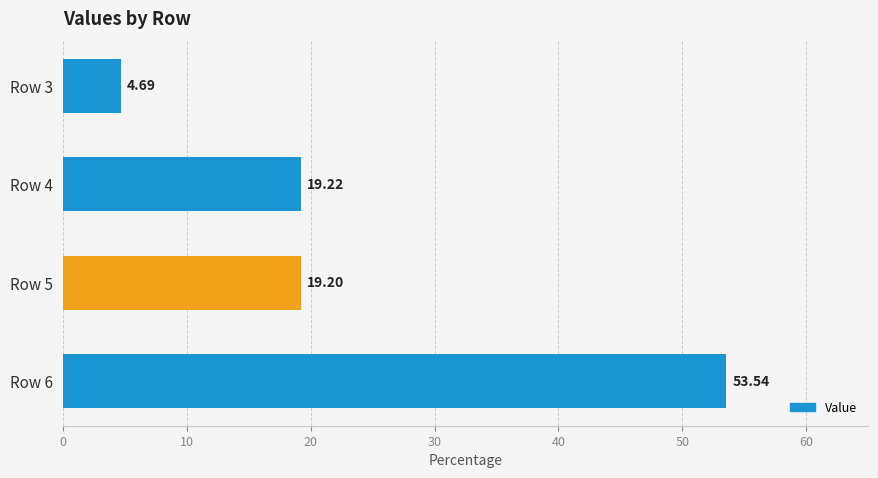

What is the sum of all values?

96.6